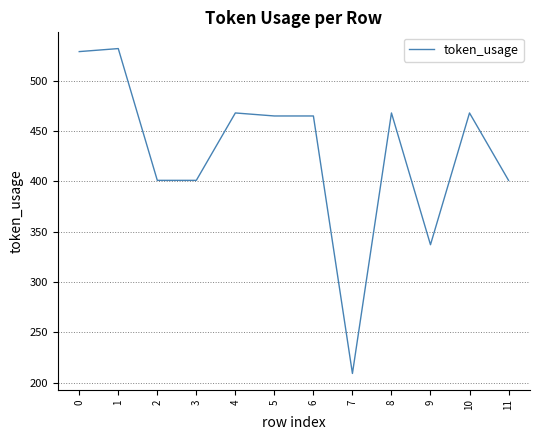

What is the greatest value displayed?

532